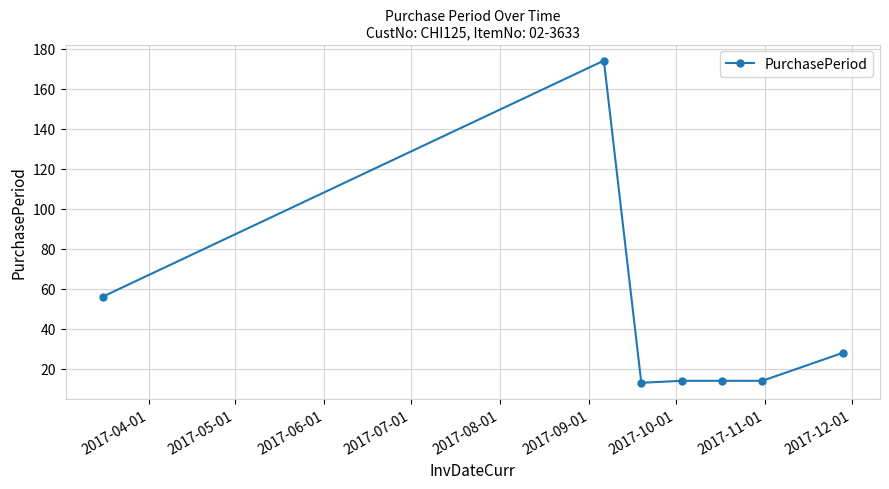

What is the value of the 6th point from the left?

14